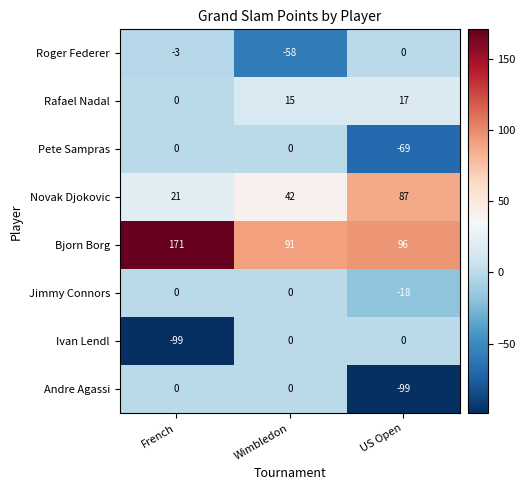

How many categories are shown in the chart?

3